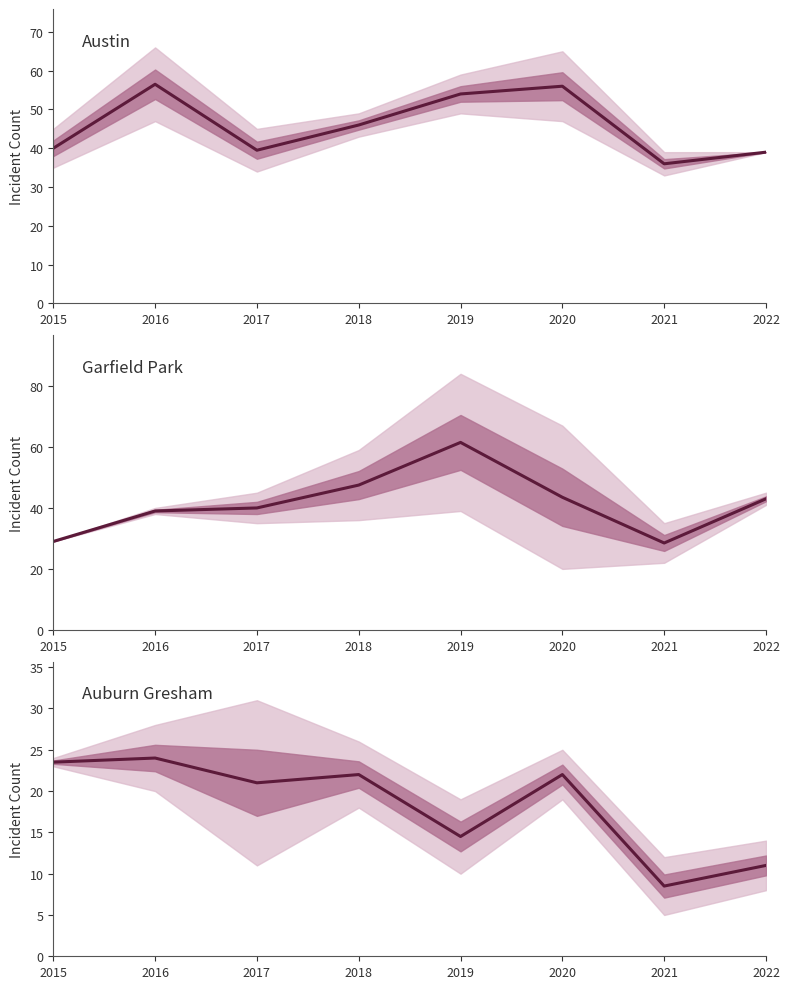

What is the value of the Garfield Park mean point at the 3rd from the left?

40.0